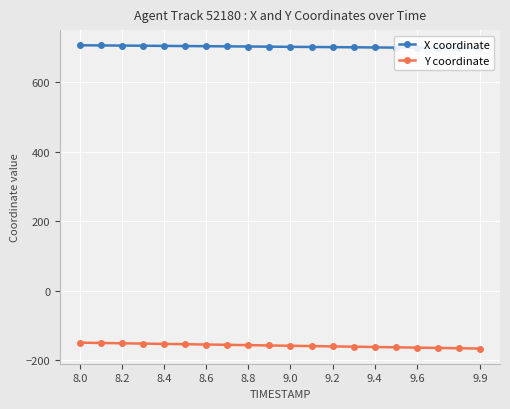

True or false: X coordinate has more than 0 interior local peaks.

False